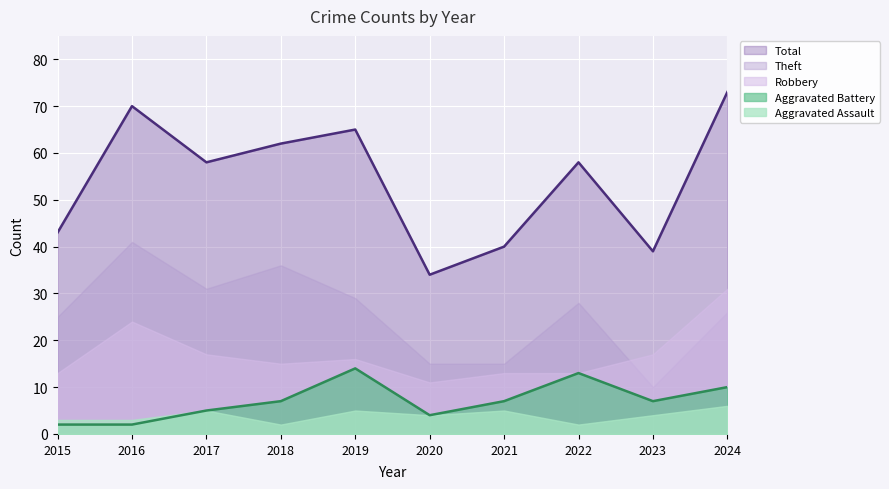

What is the difference between the maximum and minimum values in the Aggravated Assault series?

4